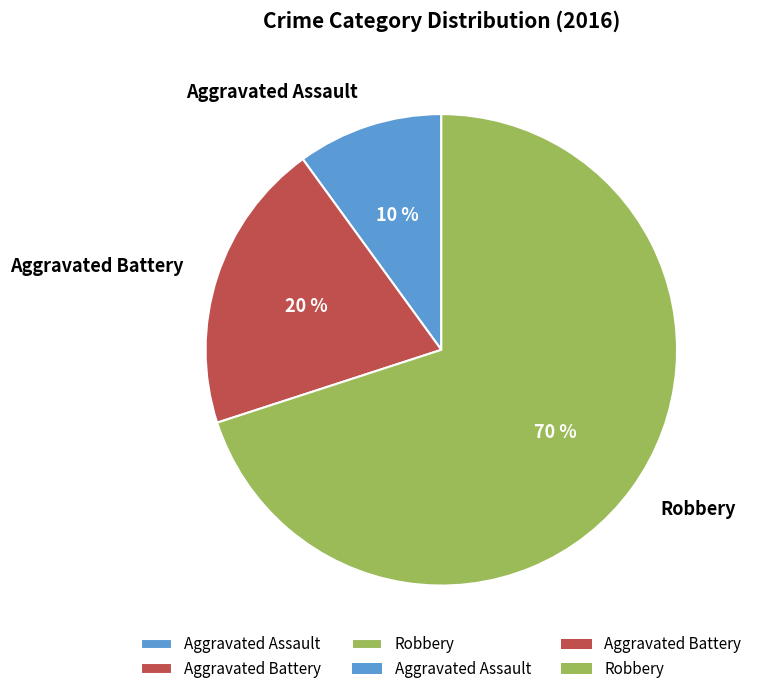

What is the ratio of the value at Aggravated Assault to the value at Aggravated Battery?

0.5